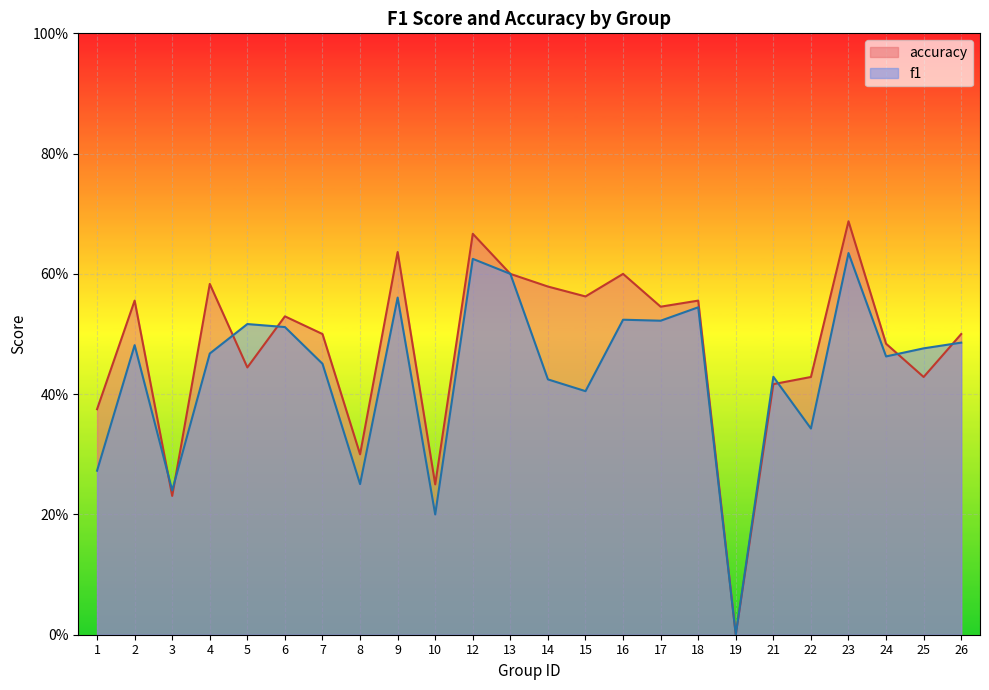

The f1 series shows 0.2 at 10. True or false?

True